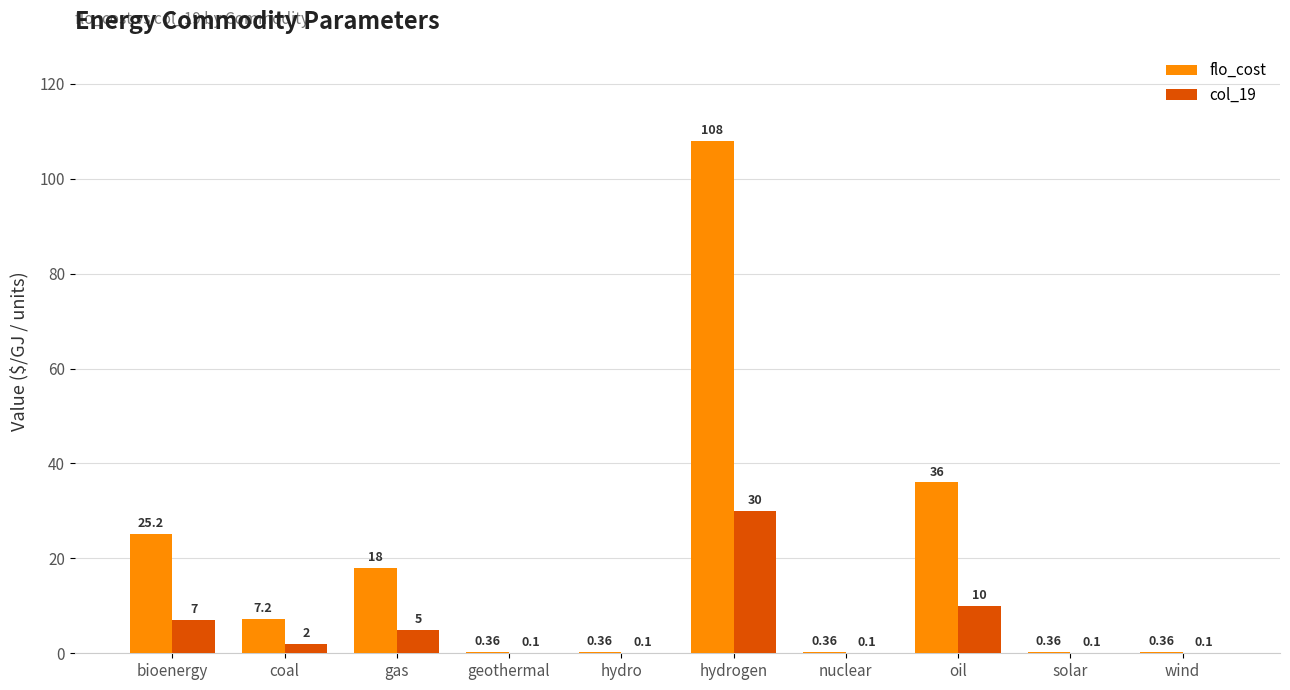

Which series has the largest total across all categories?

flo_cost